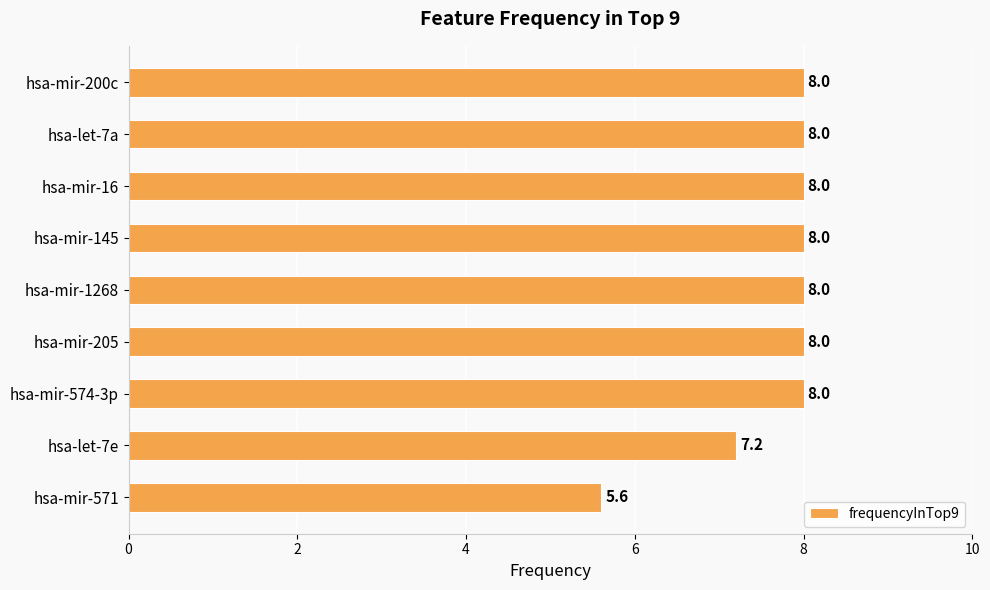

At which label is the value closest to 6?

hsa-mir-571